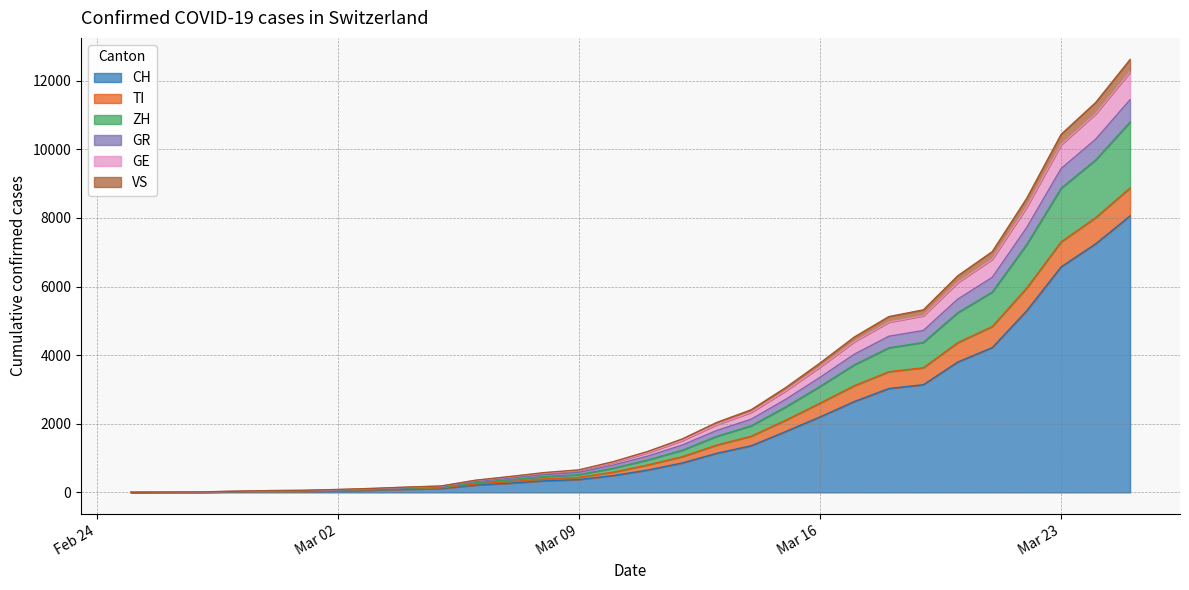

What position from the left is 2020-03-21?

26